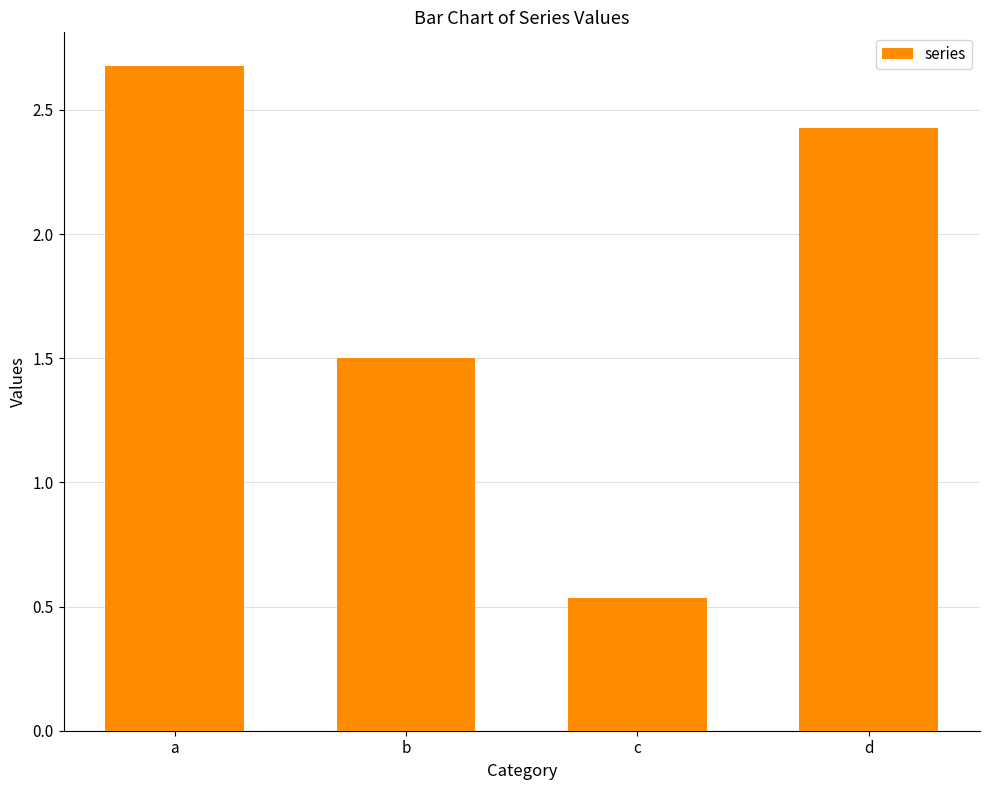

At which label does the data first exceed 2?

a